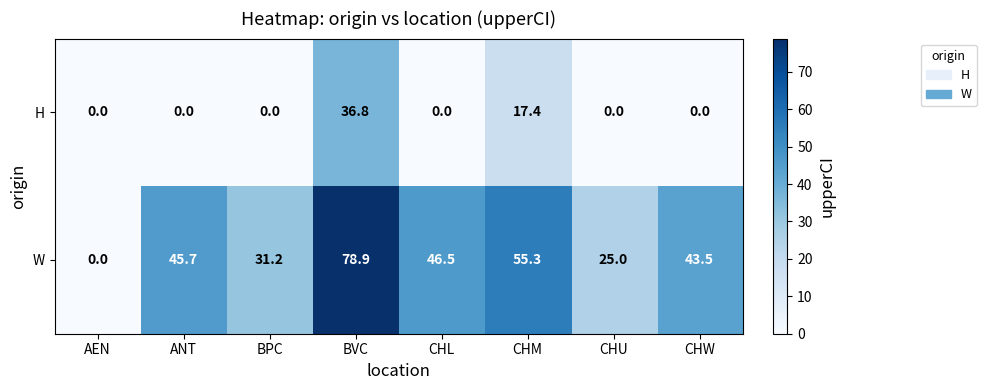

What is the approximate value of W at CHU?

25.0